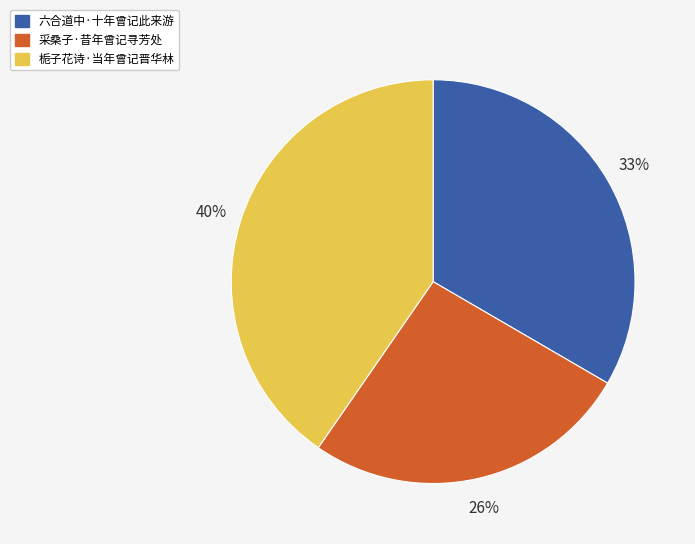

Combined, do 栀子花诗·当年曾记晋华林 and 六合道中·十年曾记此来游 account for over 50%?

Yes